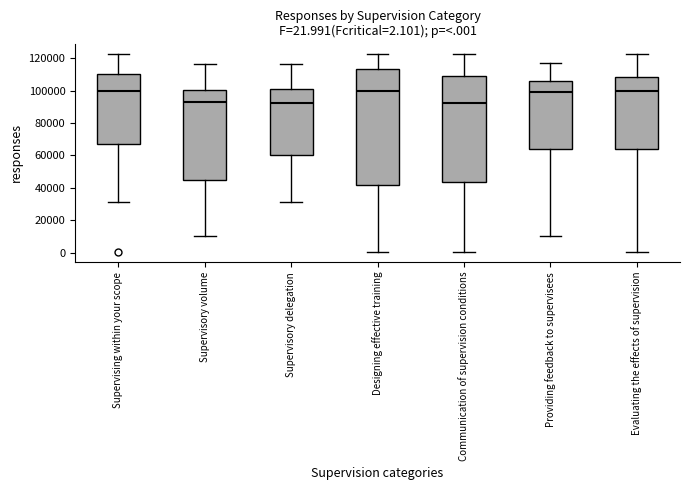

Which box is the tallest, from its lower edge to its upper edge?

Designing effective training